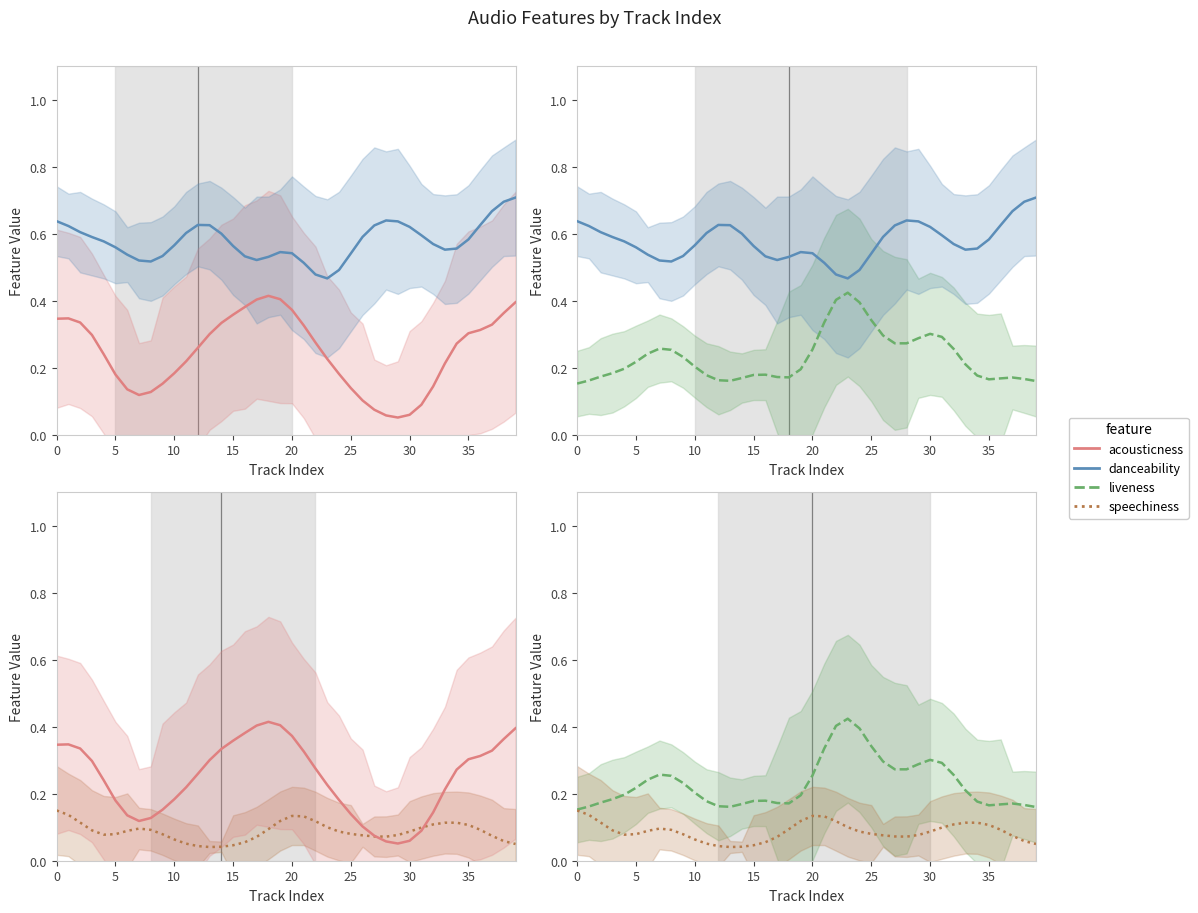

Which label corresponds to the smallest value in the chart?

13